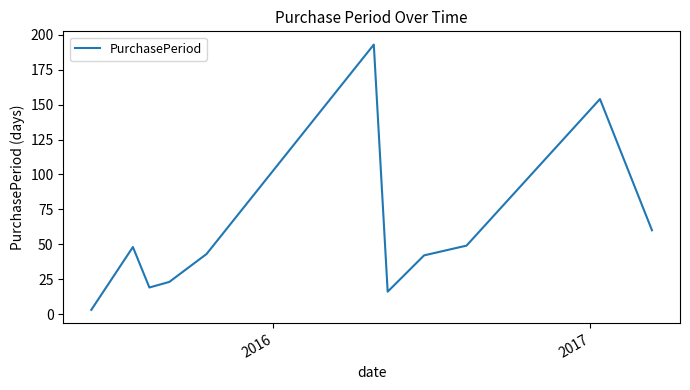

What is the maximum value shown in the chart?

193